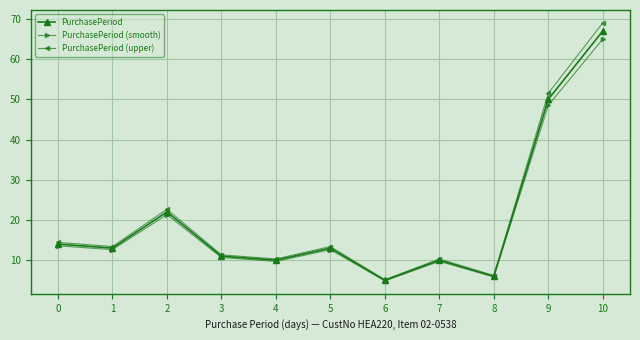

Does the chart have visible grid lines?

Yes